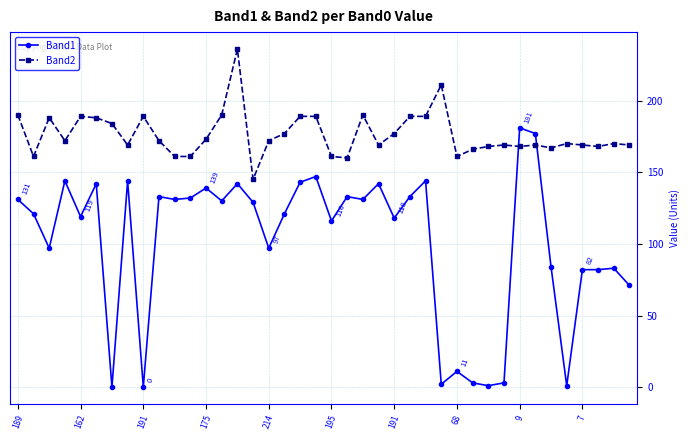

Which series has the largest total across all categories?

Band2